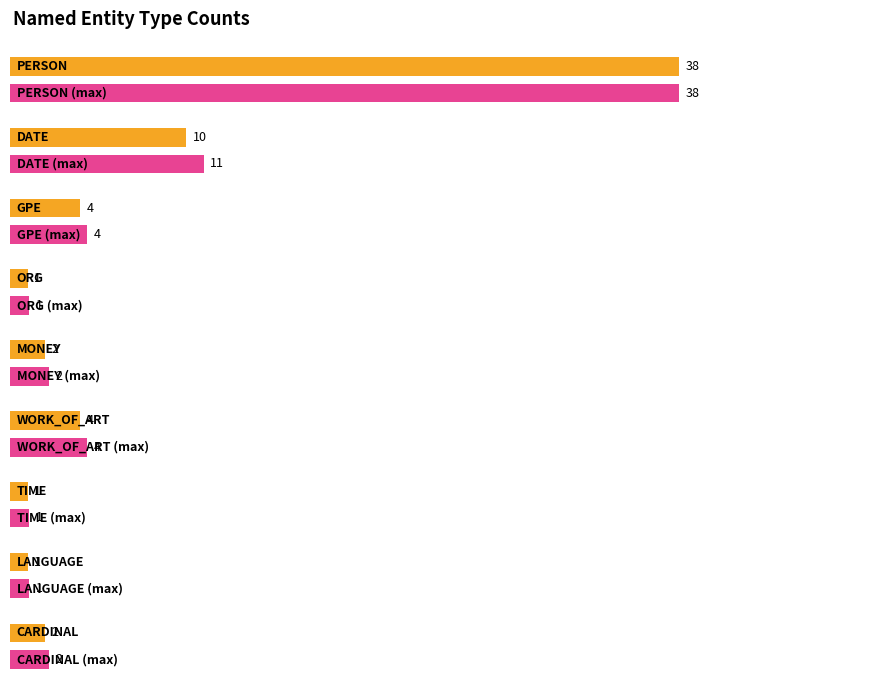

Rank the categories by value from lowest to highest.

ORG, TIME, LANGUAGE, MONEY, CARDINAL, GPE, WORK_OF_ART, DATE, PERSON